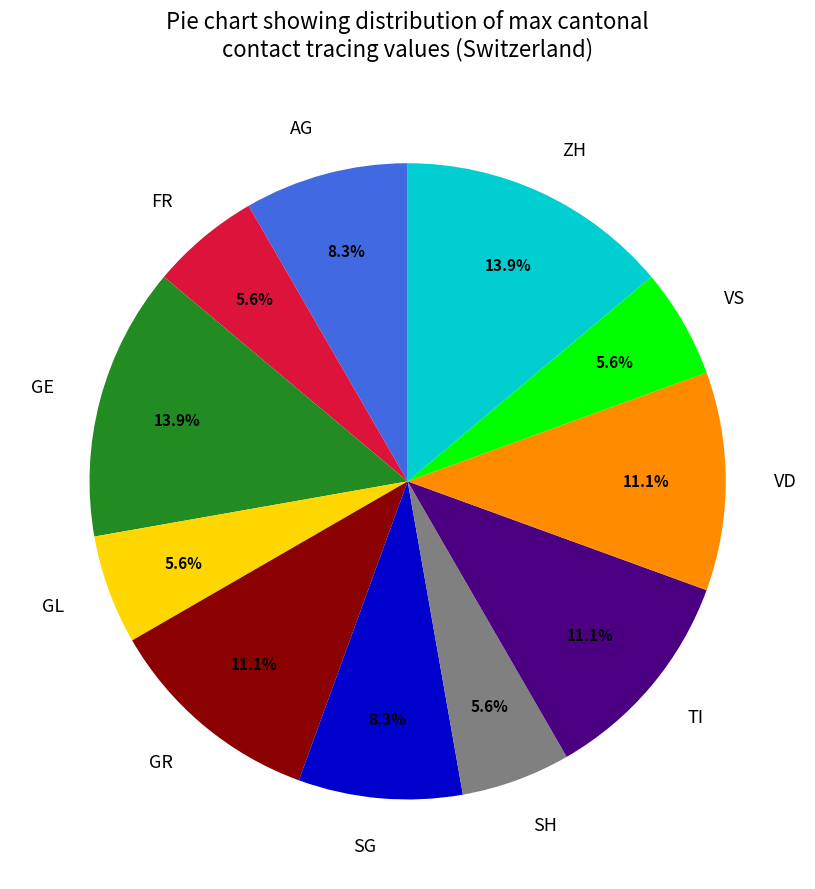

Between GE and VS, which is larger?

GE